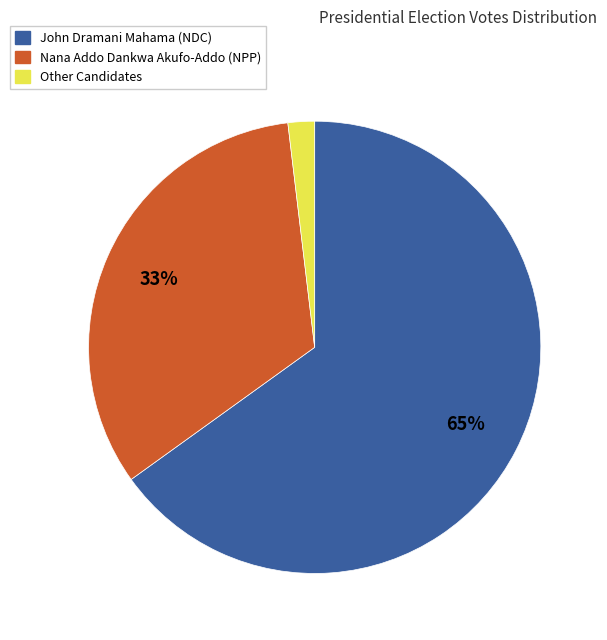

Does any single category account for the majority?

Yes